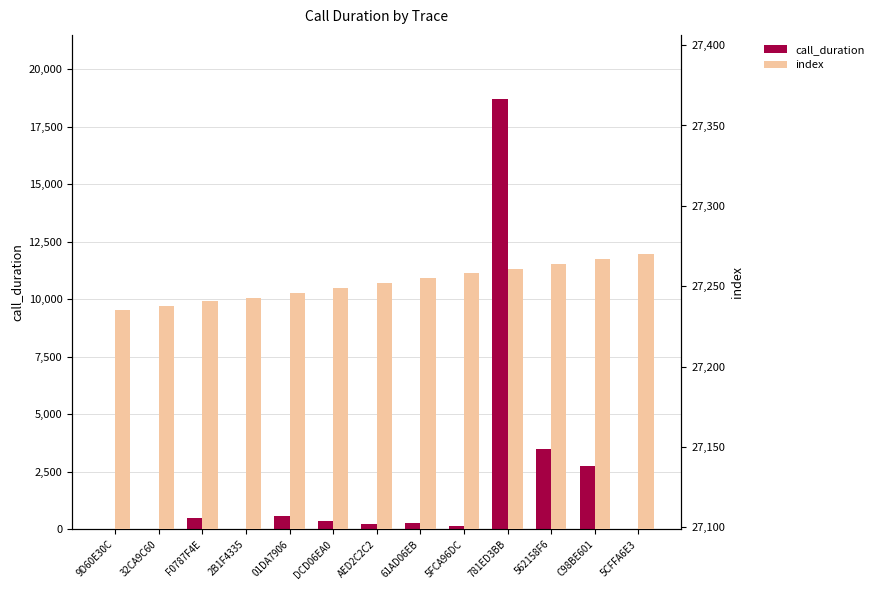

Count the number of data series in this chart.

2